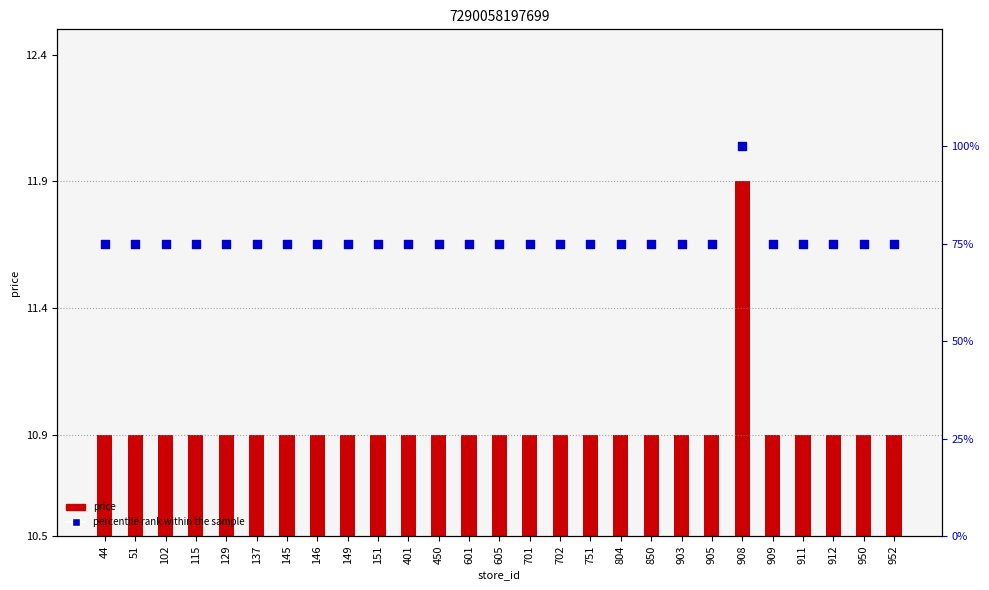

Which series has the largest total across all categories?

percentile rank within the sample